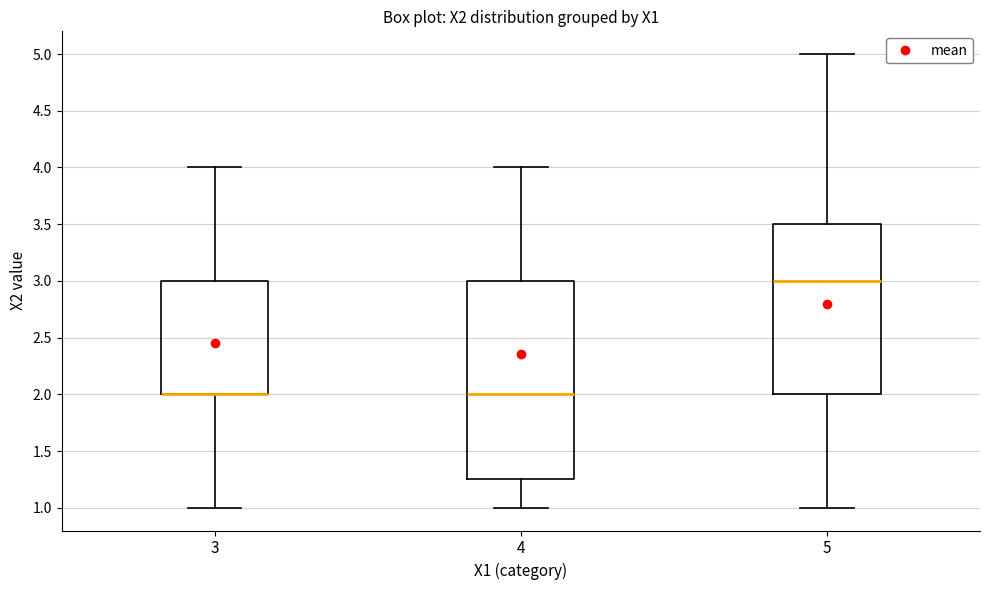

Reading left to right, read every box against the y-axis: the position of its median line, the range the box covers, and the ends of its whiskers. The values are not printed on the chart, so give them approximately, as read against the axis.

3: median 2.00 (drawn on the box's lower edge), box 2.00 to 3.00, whiskers 1.00 to 4.00
4: median 2.00, box 1.25 to 3.00, whiskers 1.00 to 4.00
5: median 3.00, box 2.00 to 3.50, whiskers 1.00 to 5.00